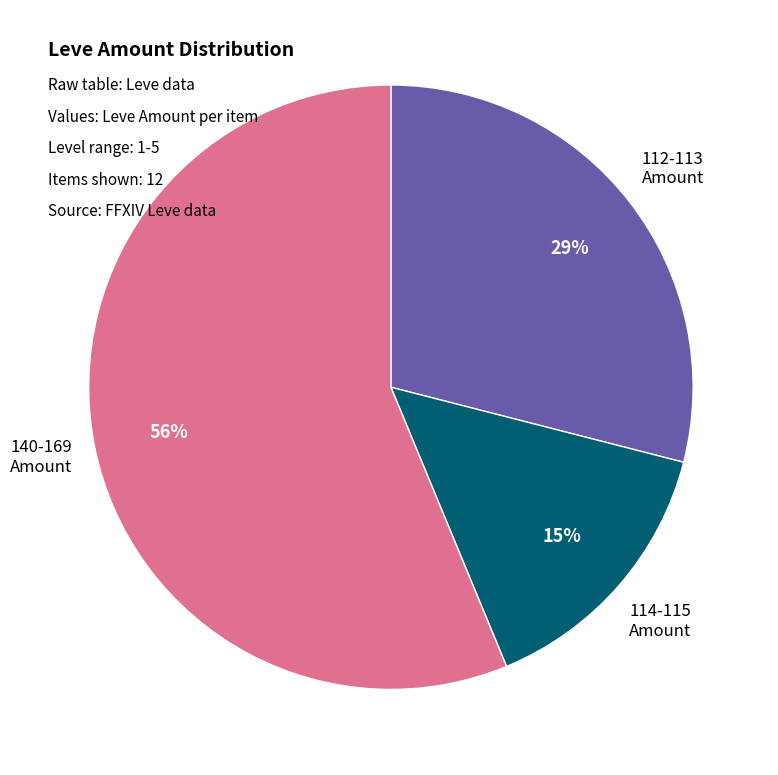

Count the number of slices in the pie.

3